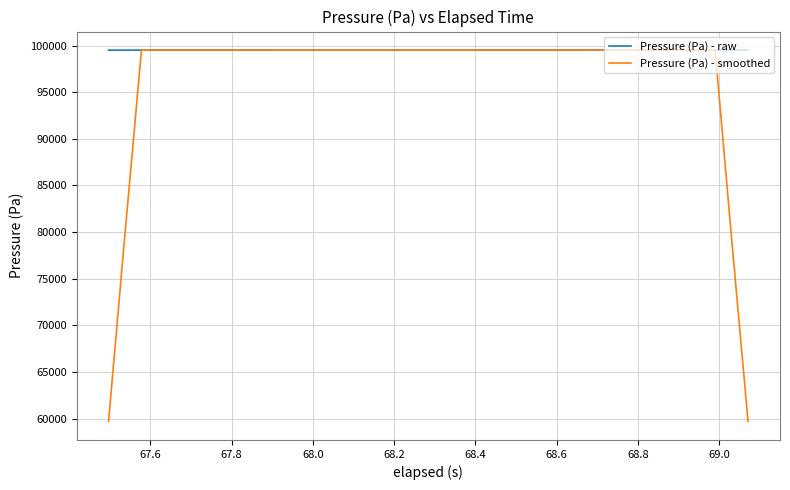

What is the highest value of the Pressure (Pa) - raw series?

99507.4